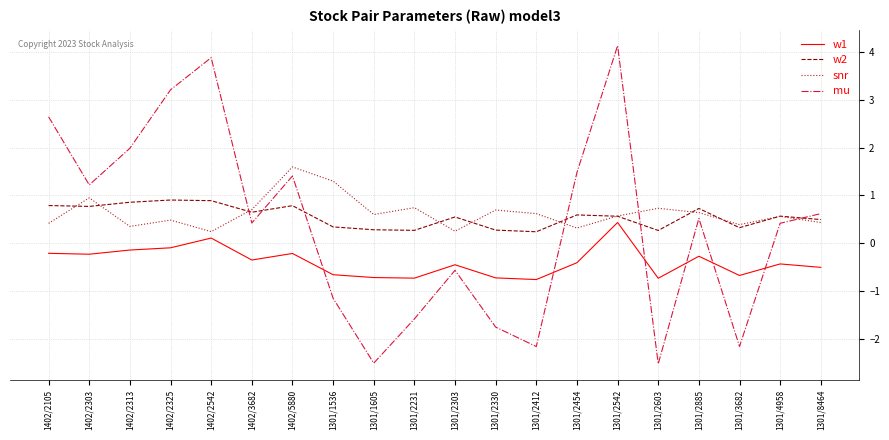

Which series has the largest total across all categories?

snr